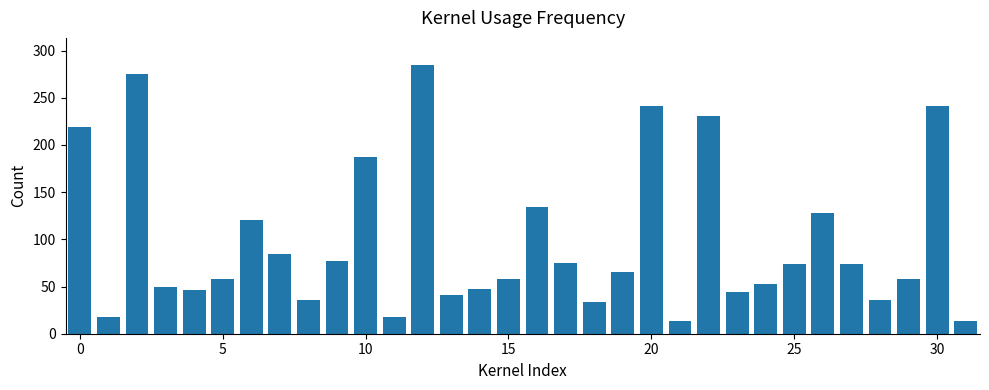

What is the average value?

98